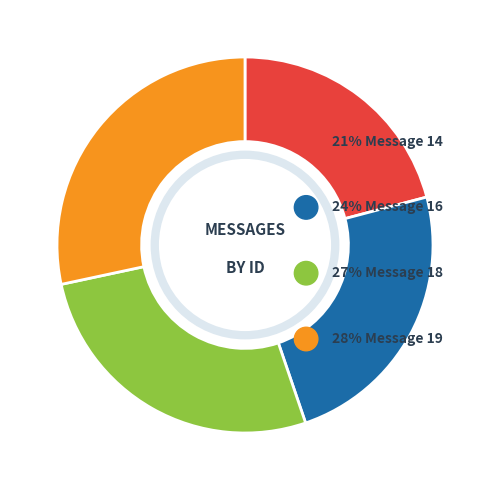

Does any single category account for the majority?

No